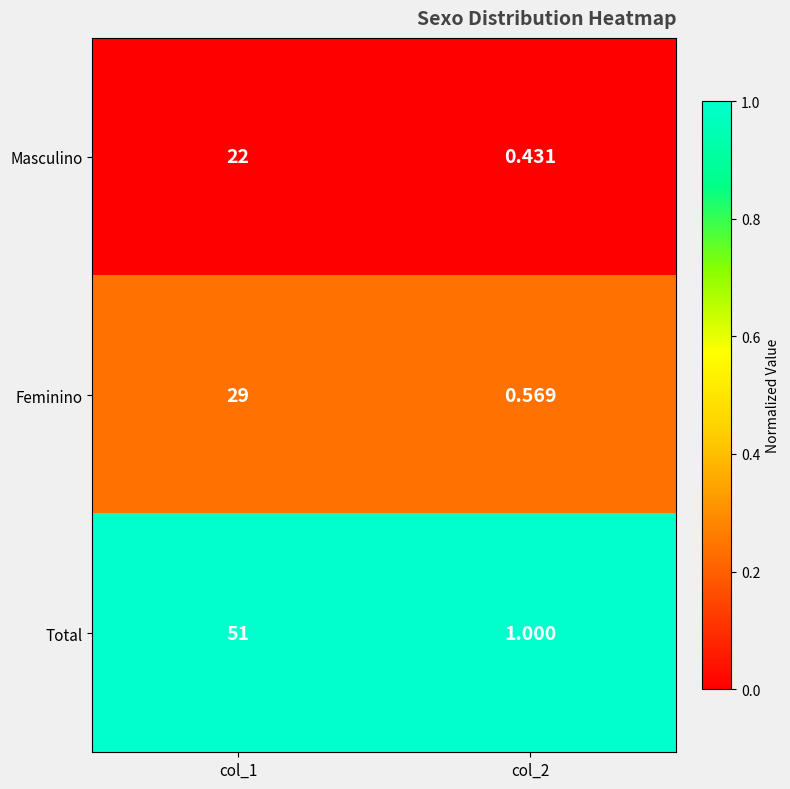

At which category does the chart reach its minimum across all series?

col_2